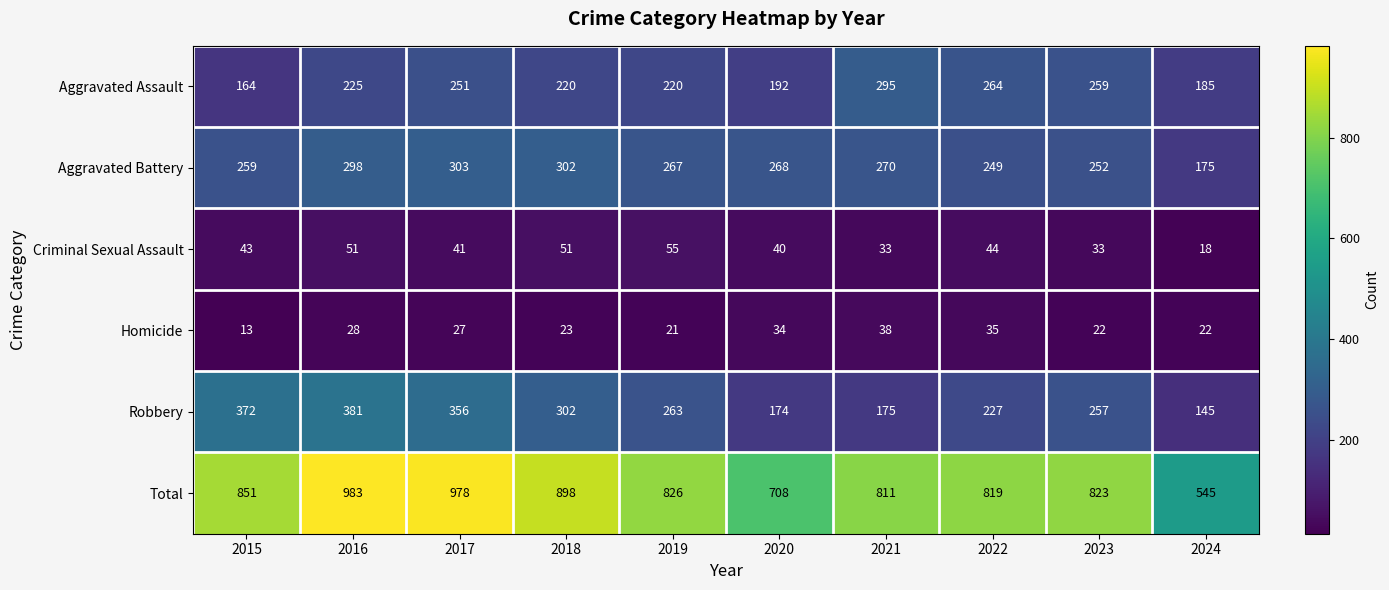

Which category has the lowest value in the Robbery series?

2024